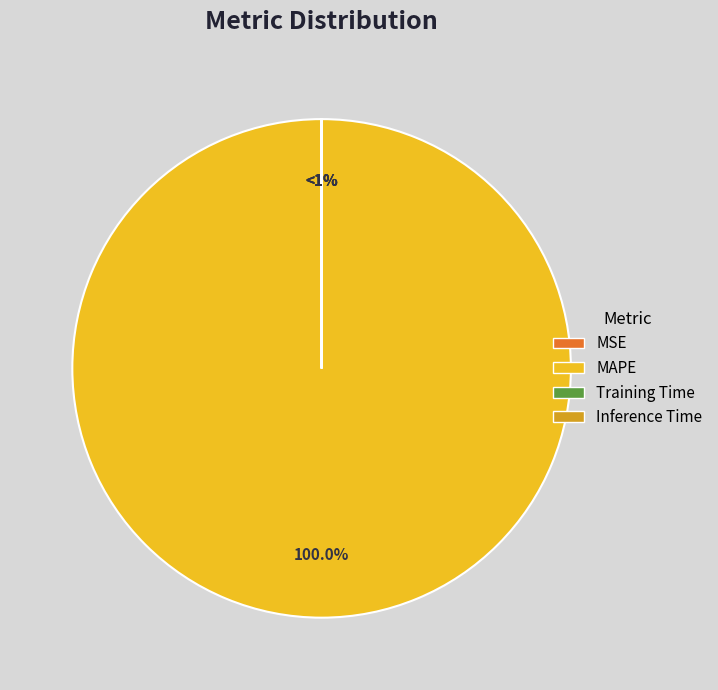

To the nearest percent, what percentage of the pie is MAPE?

100%